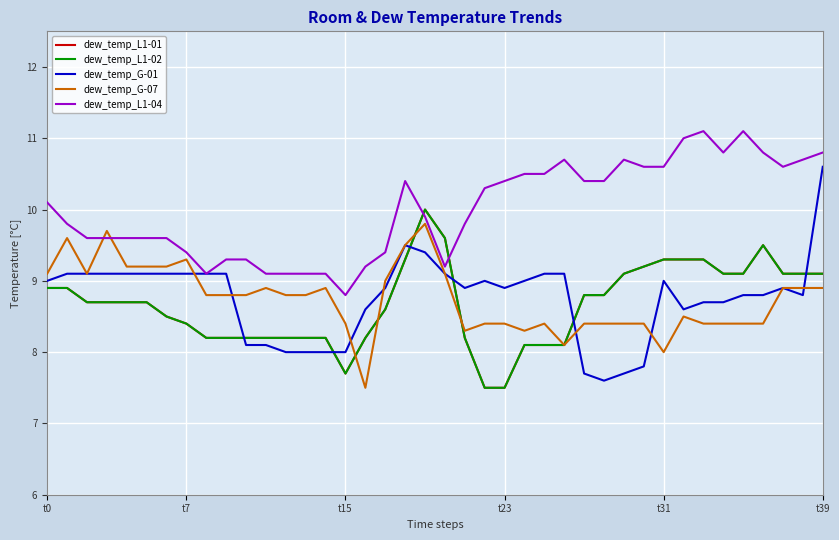

What is the maximum value shown in the chart?

11.1